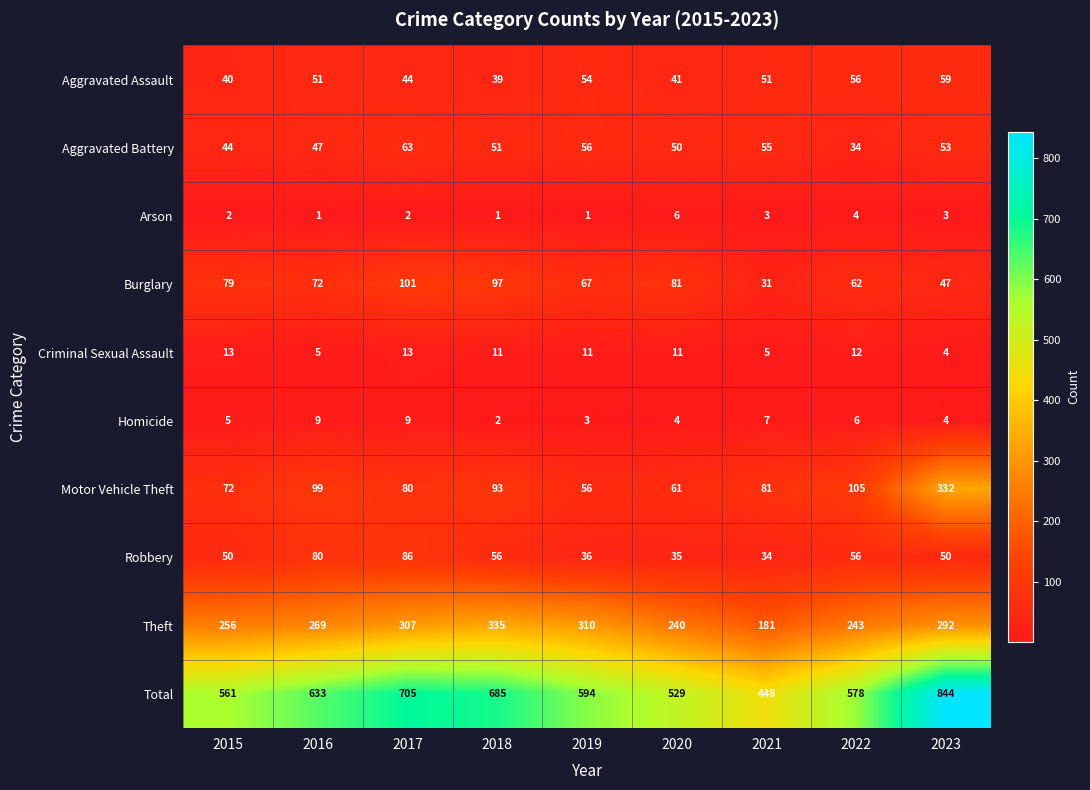

The Robbery series shows 50 at 2015. True or false?

True